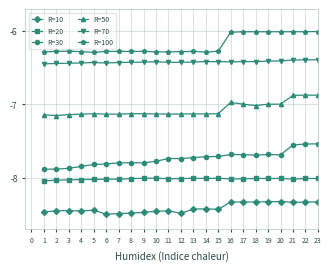

What is the greatest value displayed?

-6.0